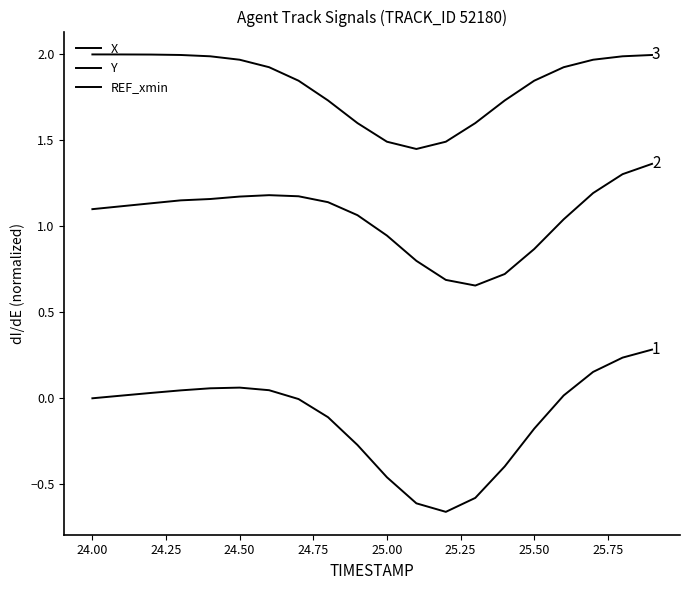

True or false: Y and X cross at least once.

False